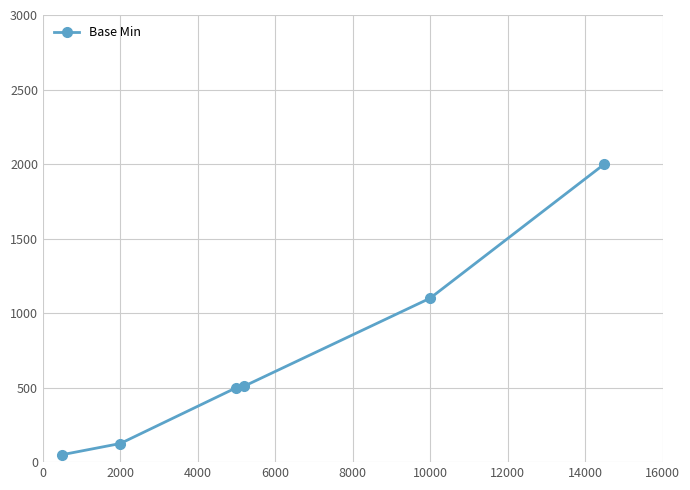

What is the sum of all values?

4285